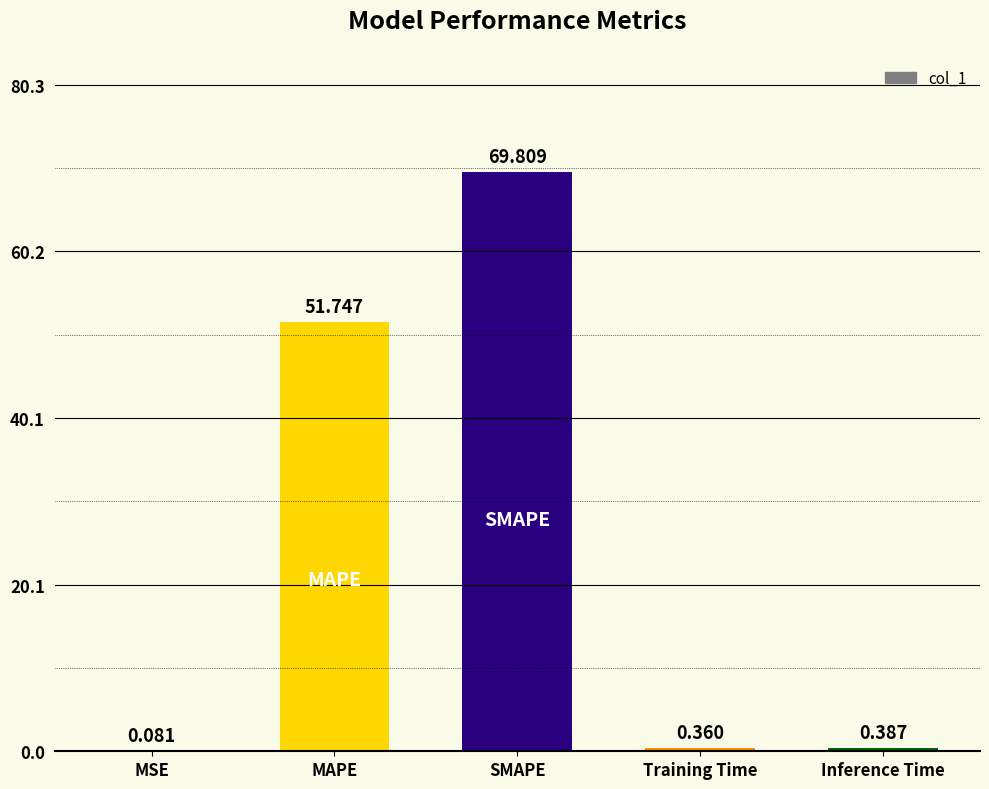

Which has a higher value, MAPE or MSE?

MAPE